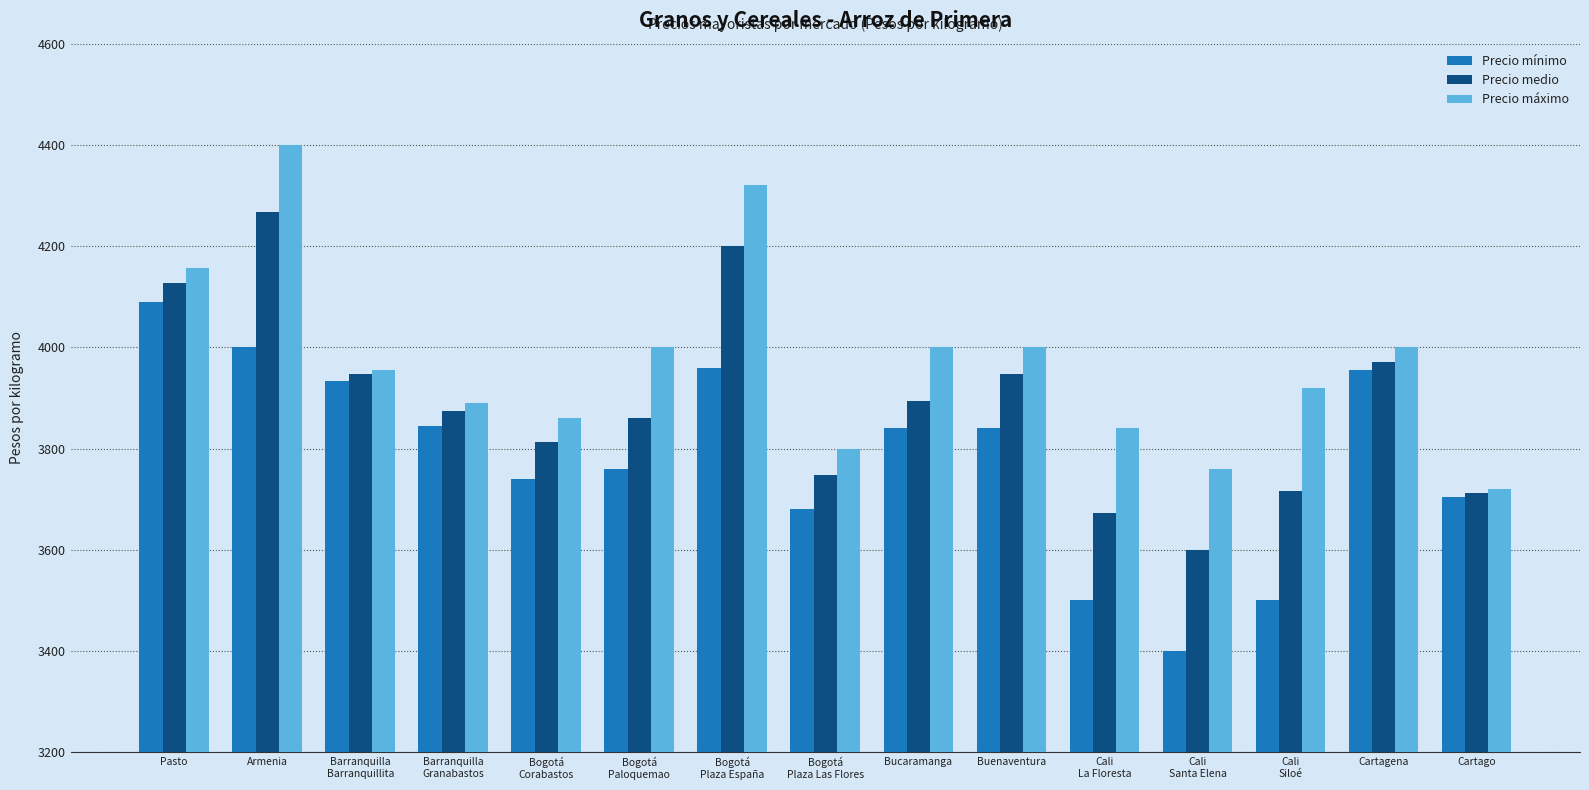

What is the total value across all series at Cali
La Floresta?

11013